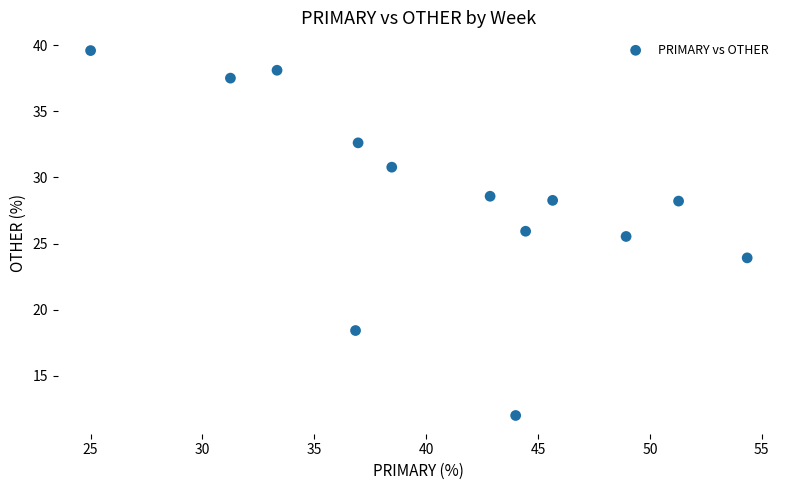

What Y value in the scatter plot is closest to 25?

25.5